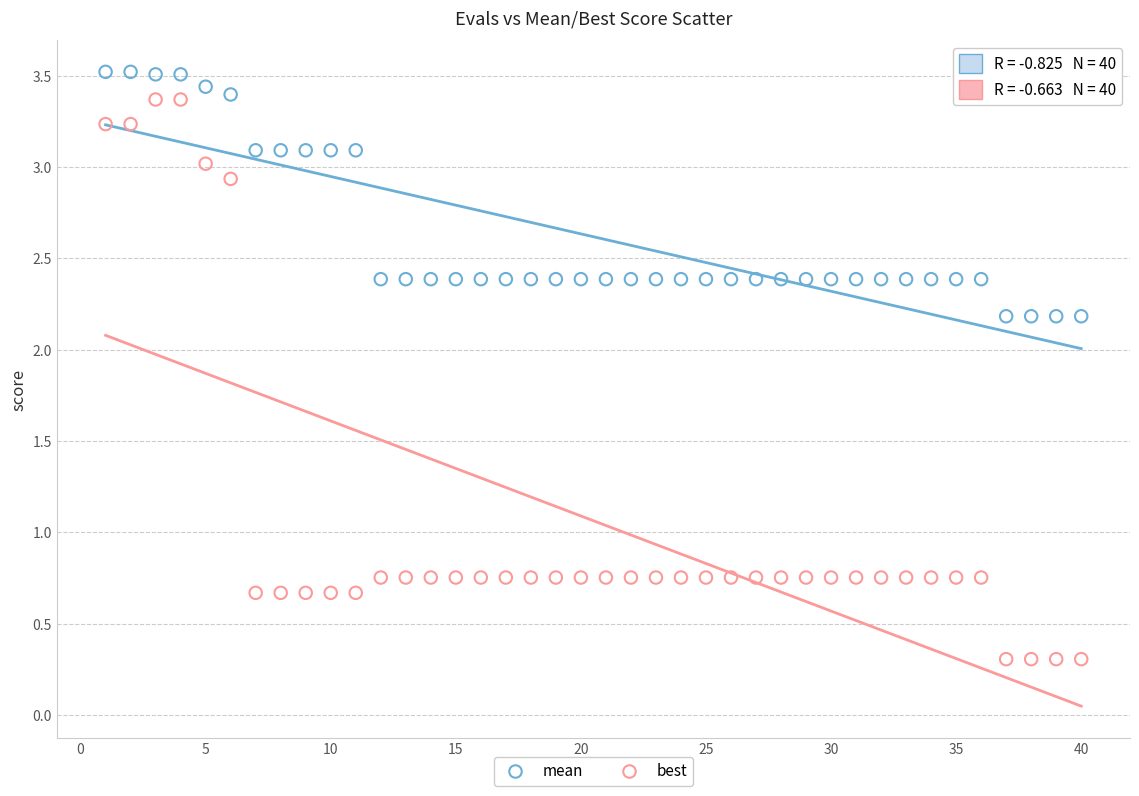

Across all data points, what is the range of Y values (max minus min)?

3.2